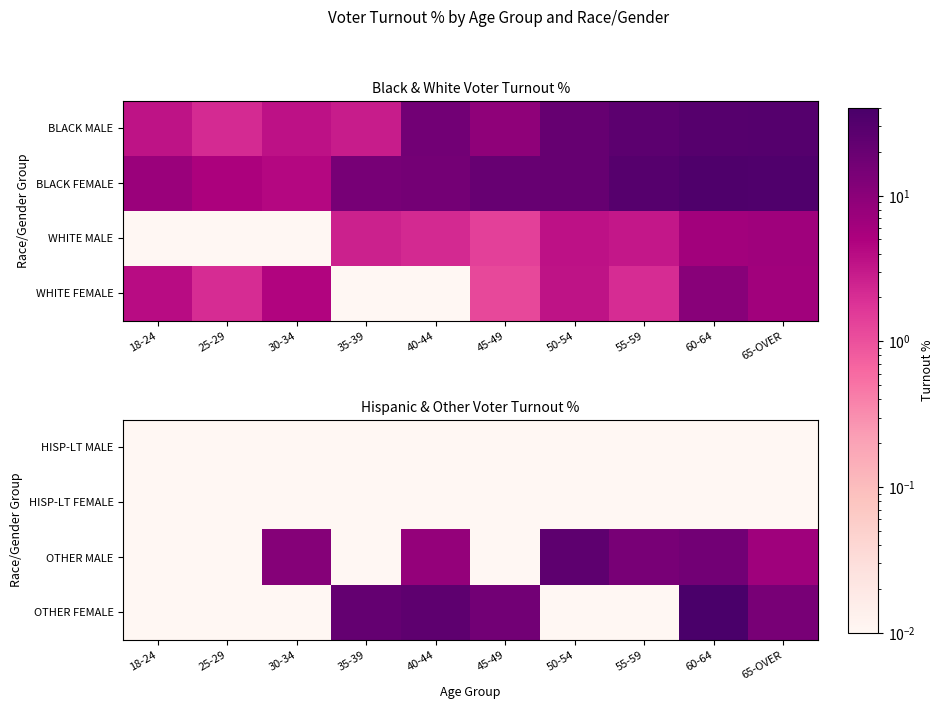

Which has a higher value, 25-29 or 35-39?

25-29